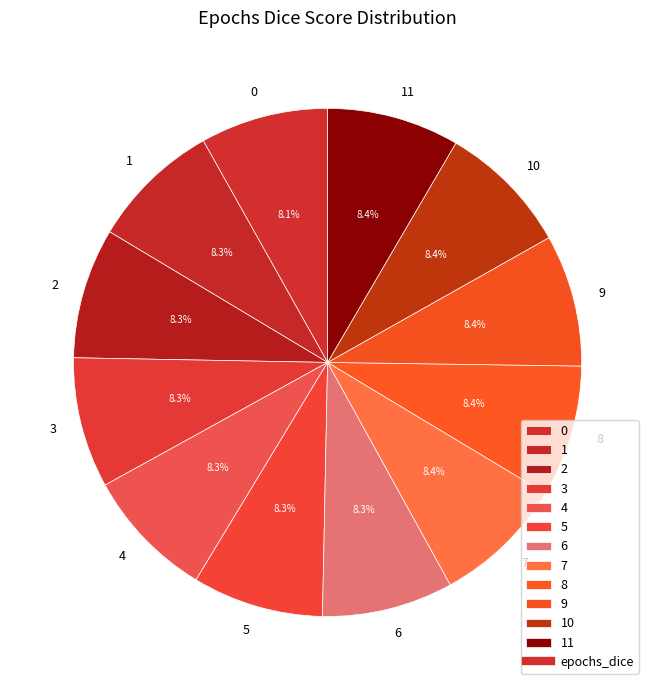

How much of the chart is everything except 5?

91.7%